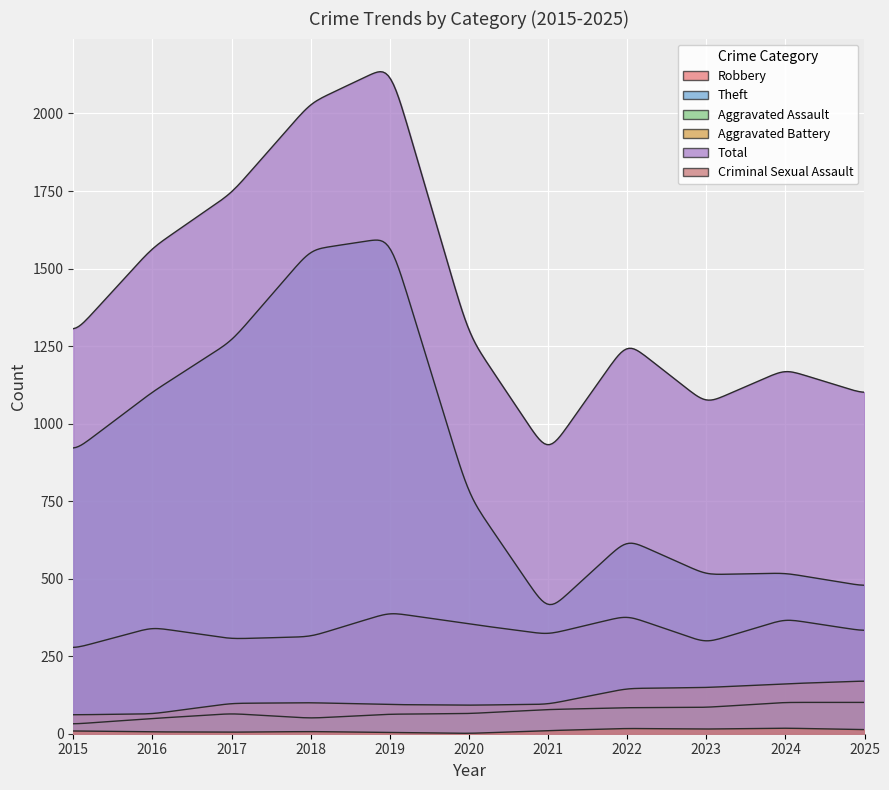

What is the smallest value displayed?

1